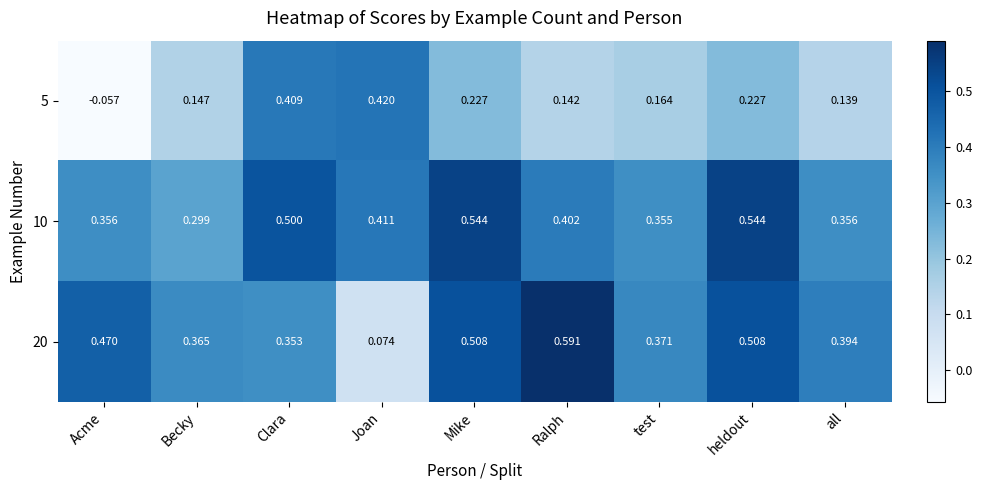

Between Joan and test, which series saw the biggest shift?

20